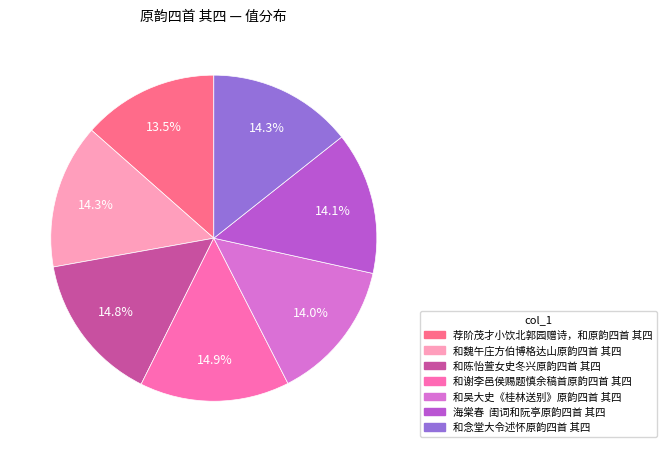

What percentage is the 和陈怡萱女史冬兴原韵四首 其四 slice, to the nearest percent?

15%